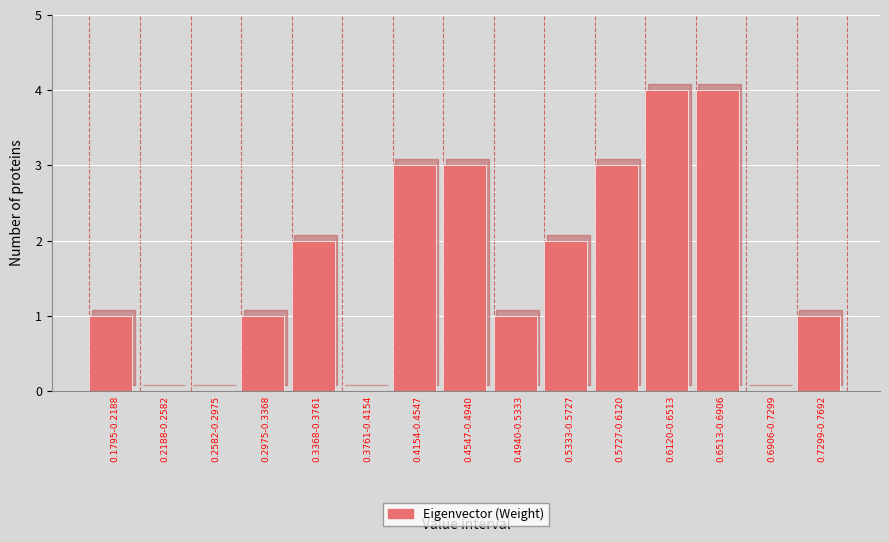

Reading left to right, transcribe all the data shown in this chart.

0.1795-0.2188=1	0.2188-0.2582=0	0.2582-0.2975=0	0.2975-0.3368=1	0.3368-0.3761=2	0.3761-0.4154=0	0.4154-0.4547=3	0.4547-0.4940=3	0.4940-0.5333=1	0.5333-0.5727=2	0.5727-0.6120=3	0.6120-0.6513=4	0.6513-0.6906=4	0.6906-0.7299=0	0.7299-0.7692=1